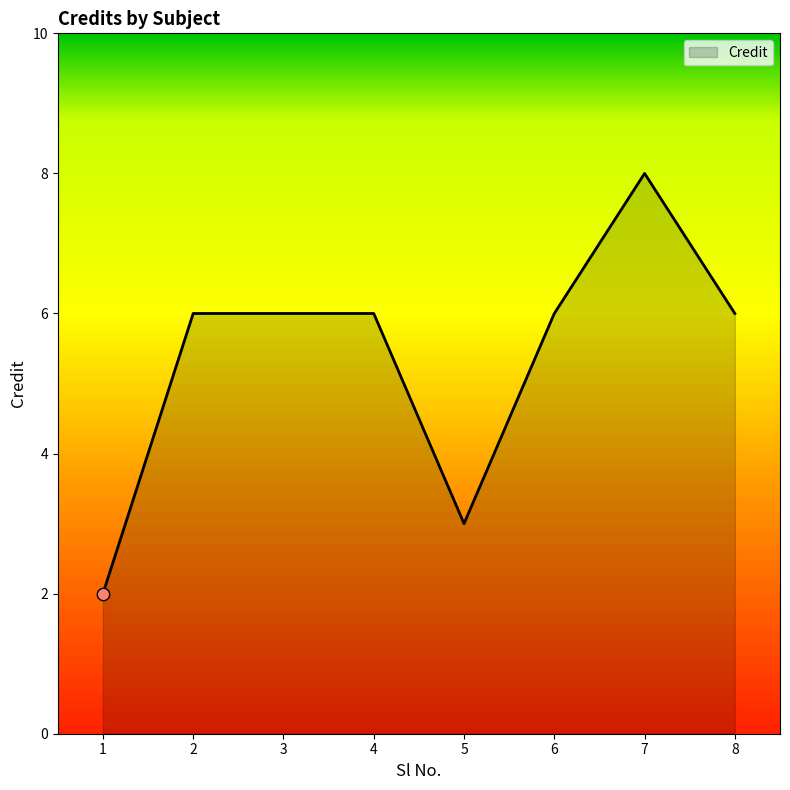

Between 7 and 8, which is larger?

7